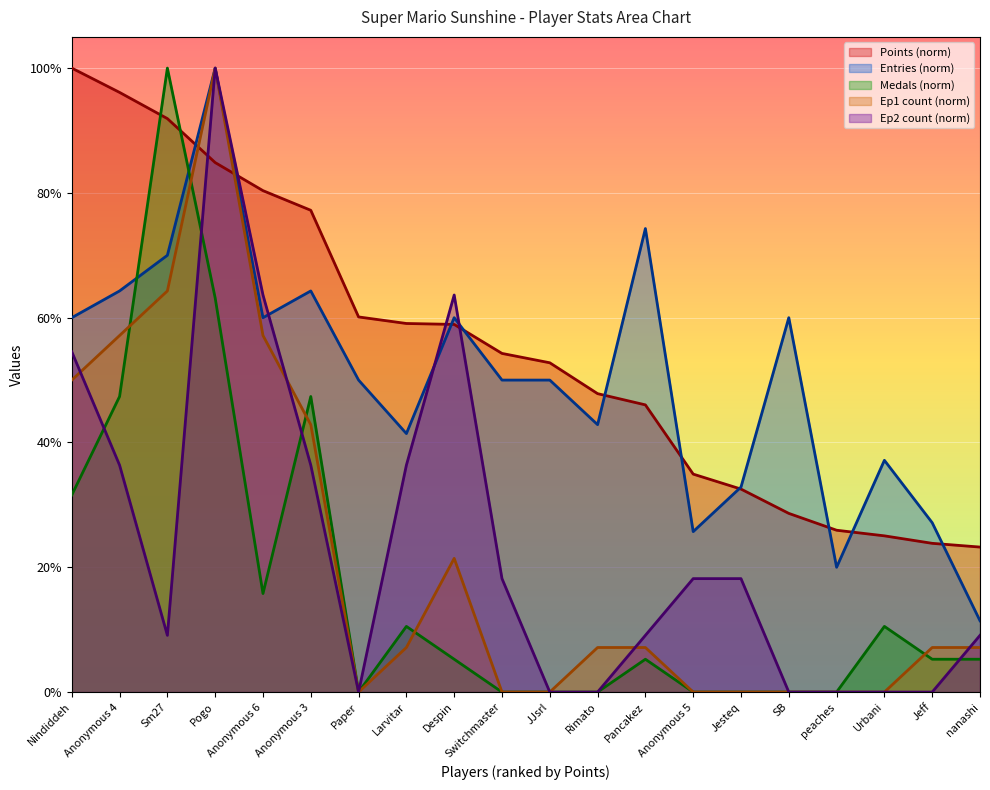

True or false: Medals has a value of -56.0 at JJsrl.

False